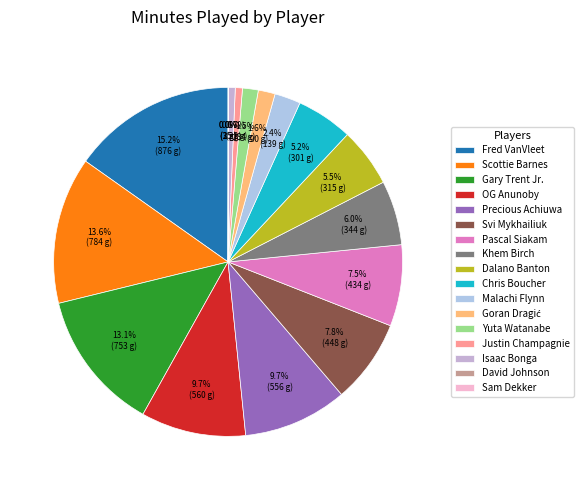

Which slice is the largest?

Fred VanVleet